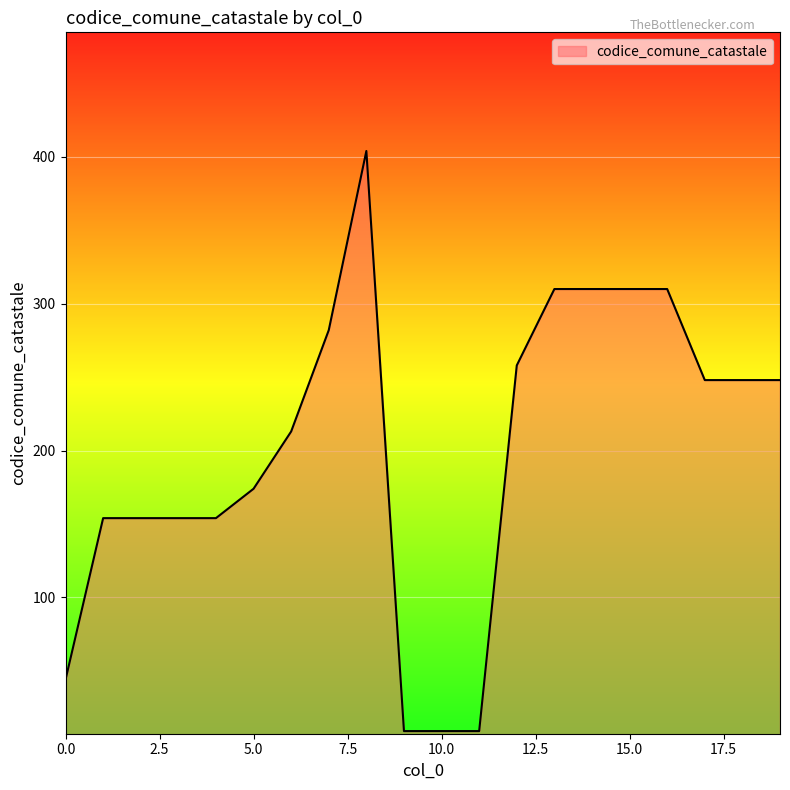

What is the difference between the maximum and minimum values?

395